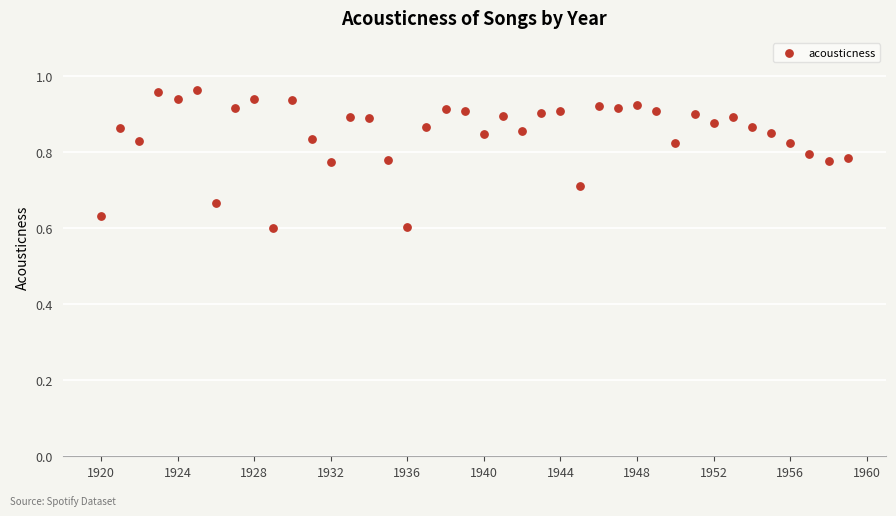

What is the range of X values (max minus min)?

39.0